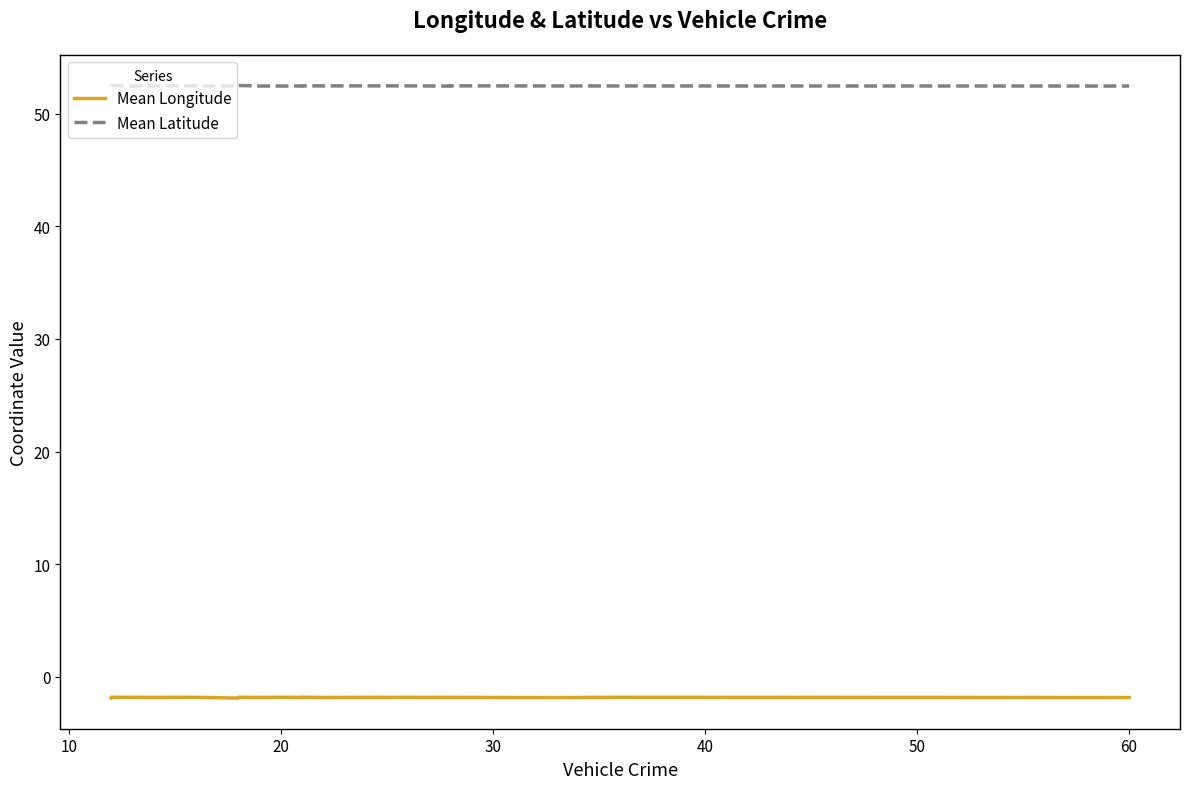

What is the difference between the maximum and minimum values in the Mean Latitude series?

0.1